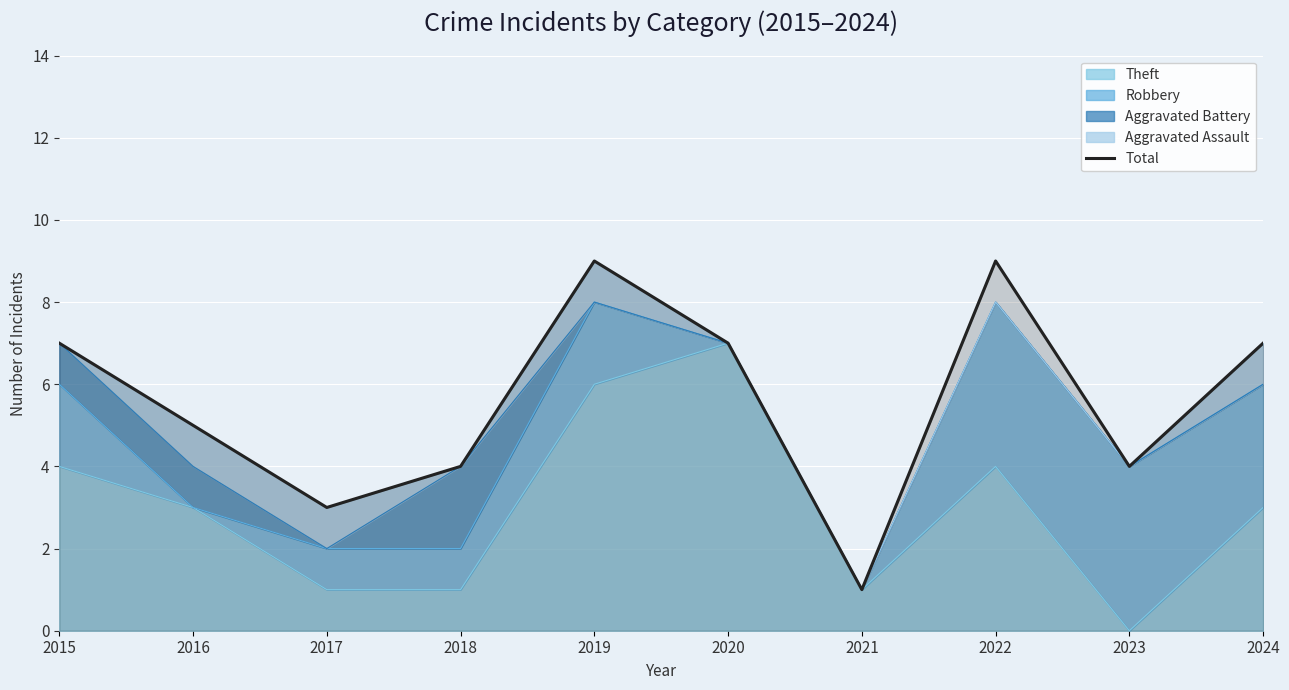

What is the change in value from 2015 to 2017?

-4